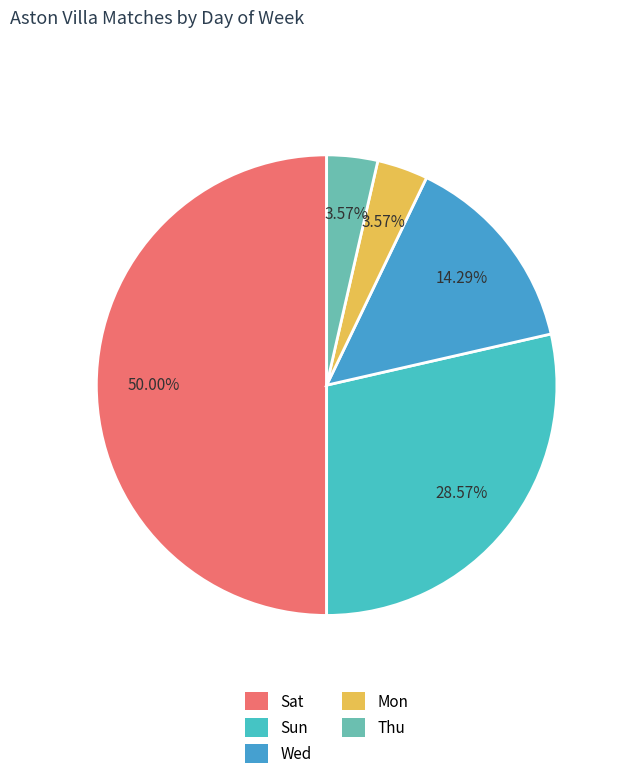

Rank the categories by value from lowest to highest.

Mon, Thu, Wed, Sun, Sat